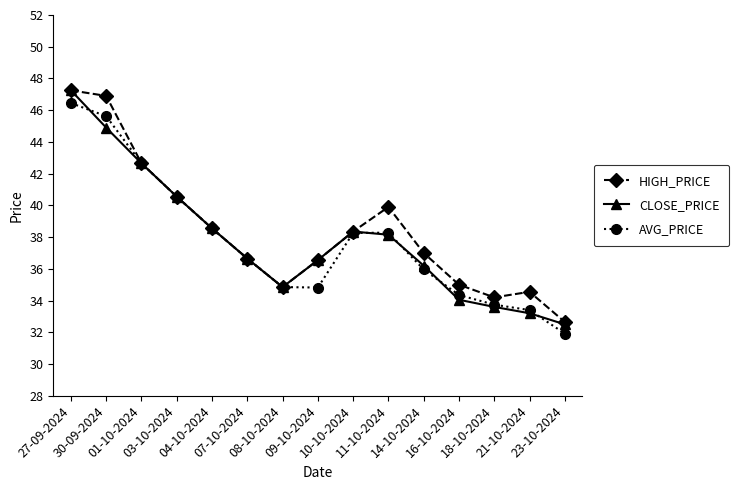

True or false: AVG_PRICE has more than 2 points higher than both neighbors.

False